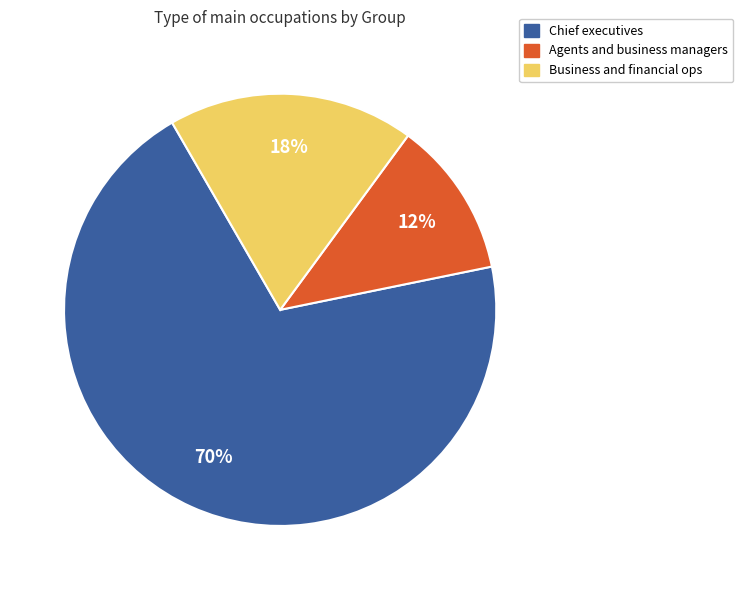

To the nearest percent, what is the average slice percentage?

33%